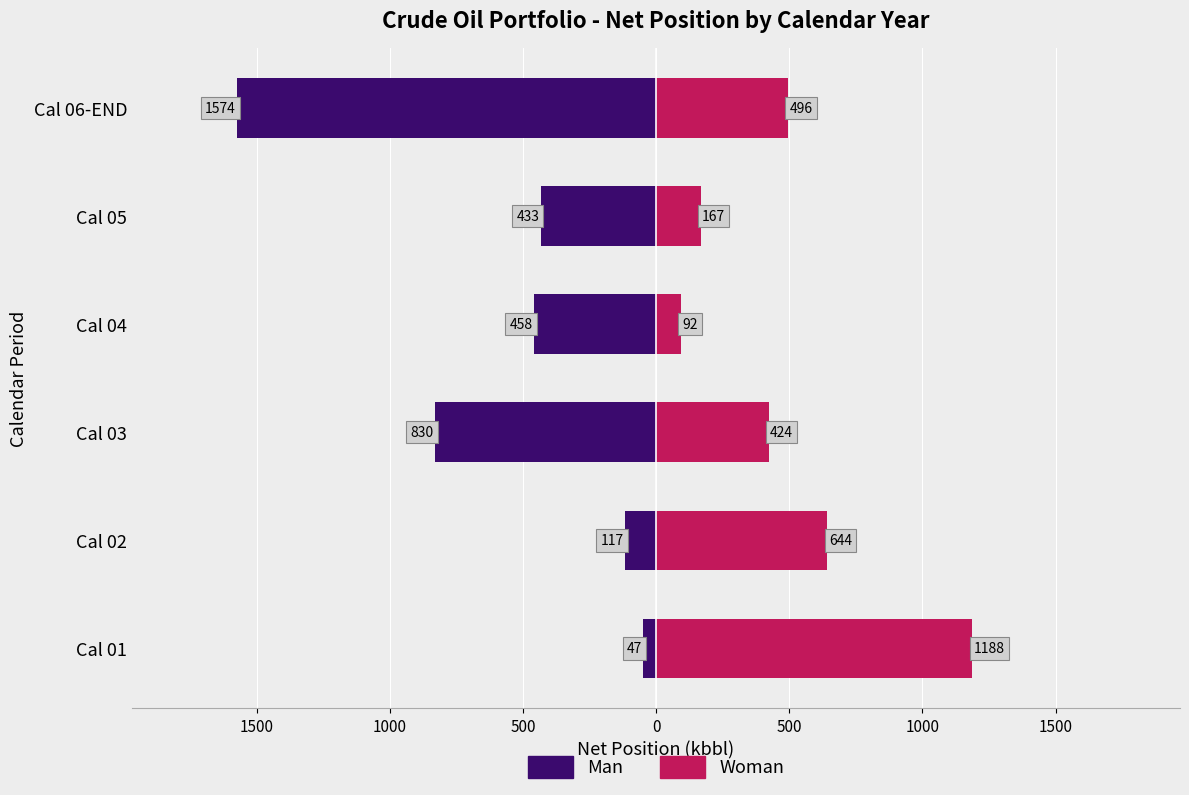

How many bars are there in total?

12